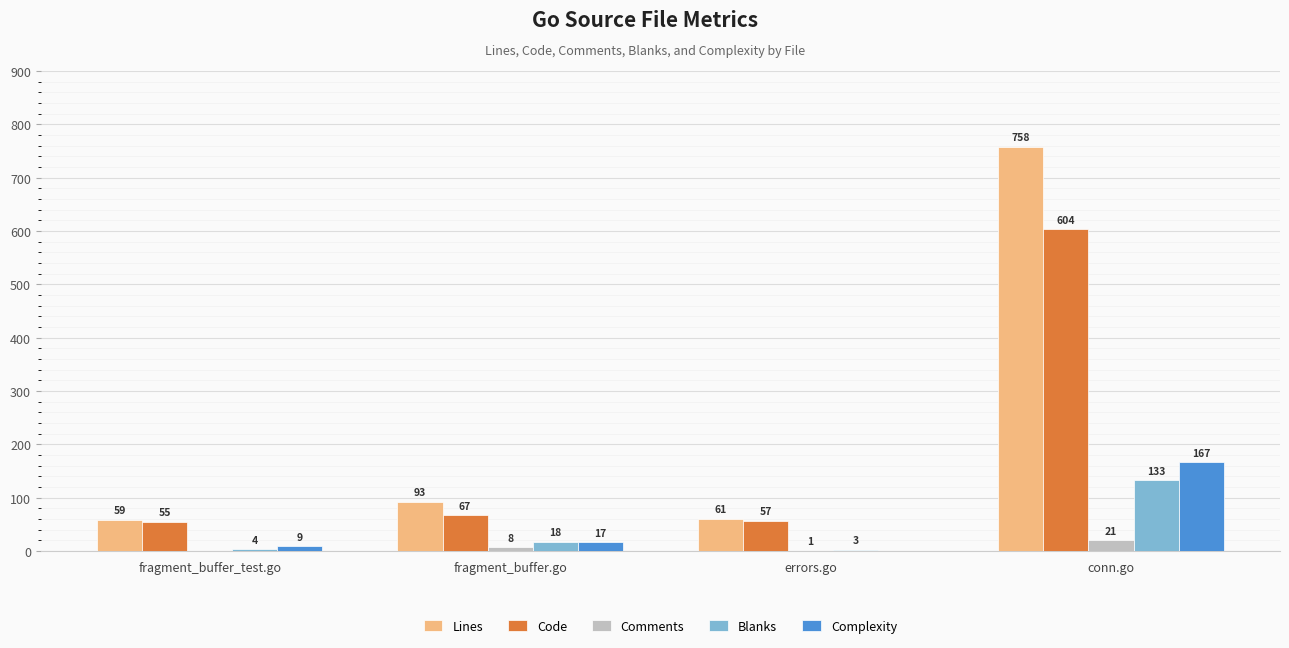

Between fragment_buffer.go and conn.go, which series saw the biggest shift?

Lines